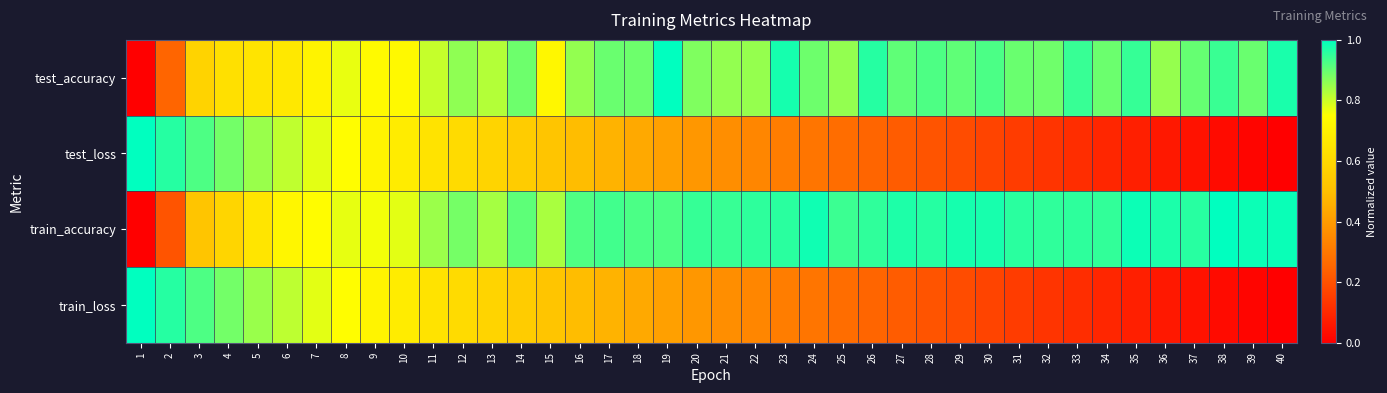

How many distinct data groups are displayed?

4